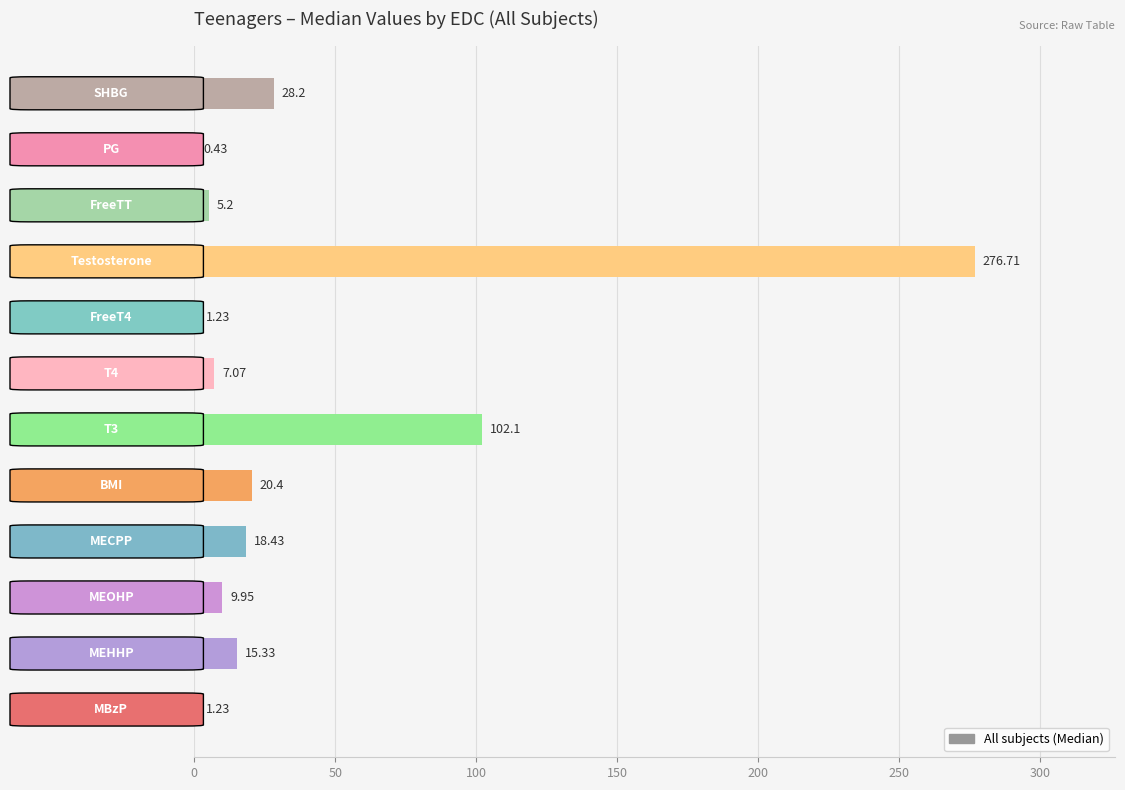

What is the maximum value shown in the chart?

276.7